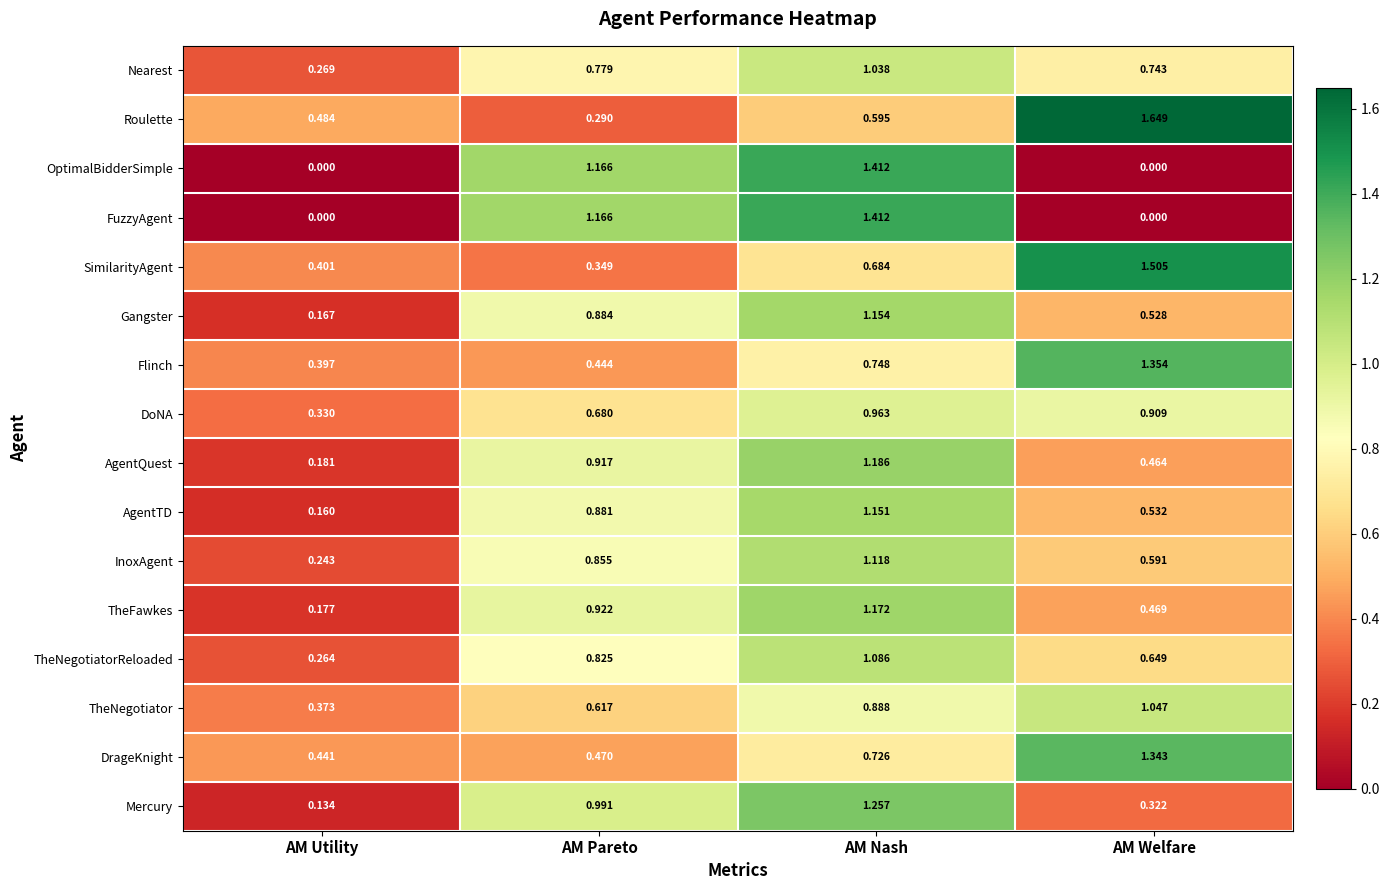

Which series has the largest total across all categories?

Roulette